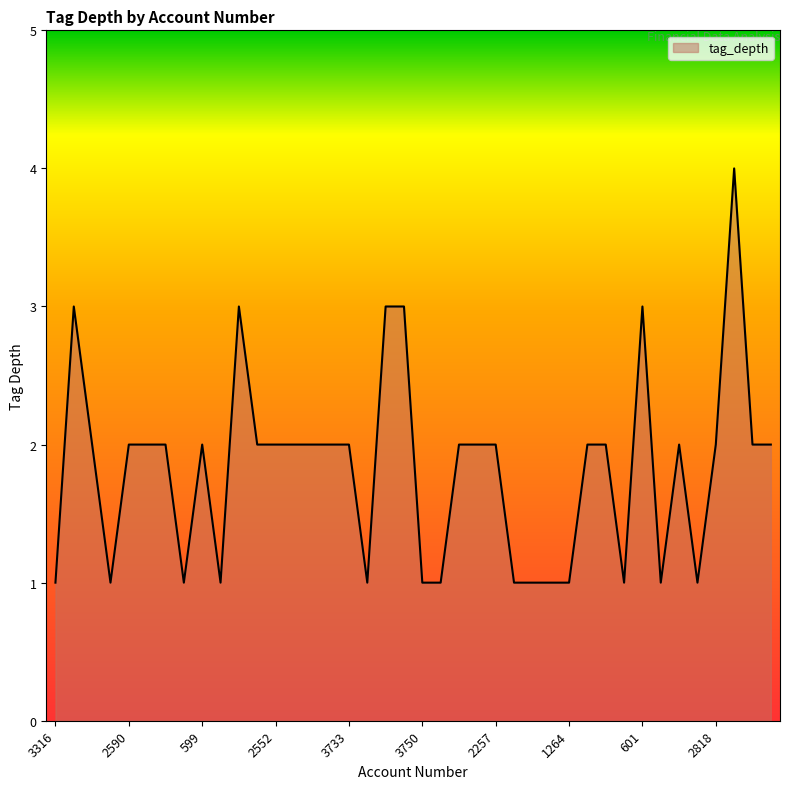

What is the greatest value displayed?

4